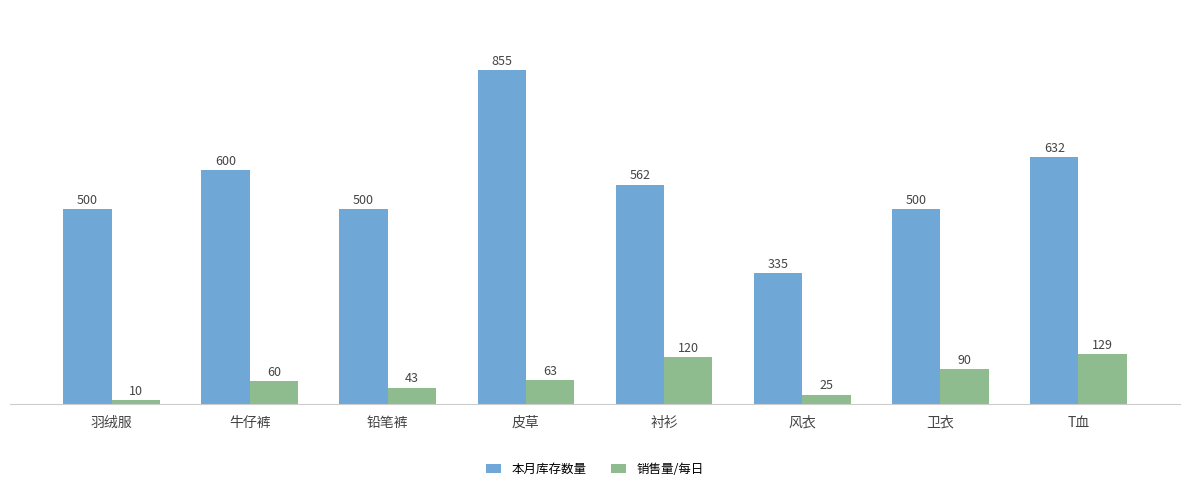

Rank the series at 铅笔裤 from lowest to highest value.

销售量/每日, 本月库存数量